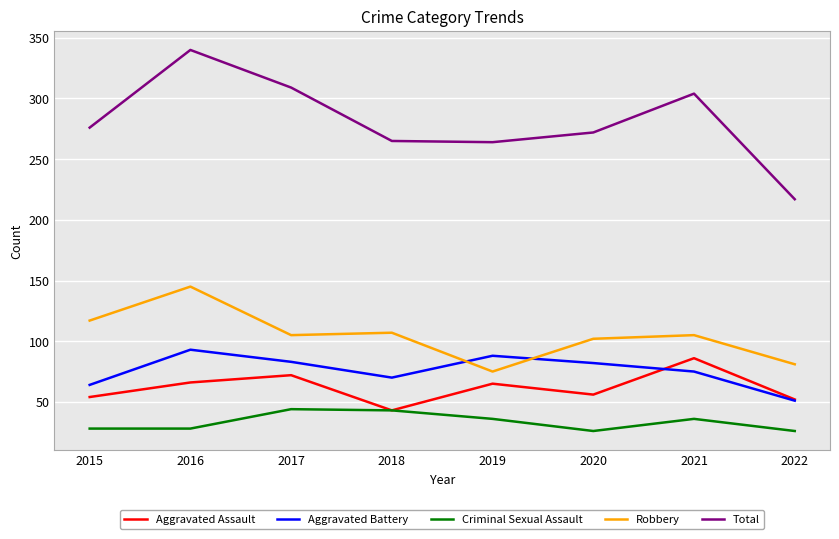

How many values in the Criminal Sexual Assault series are below 36?

4